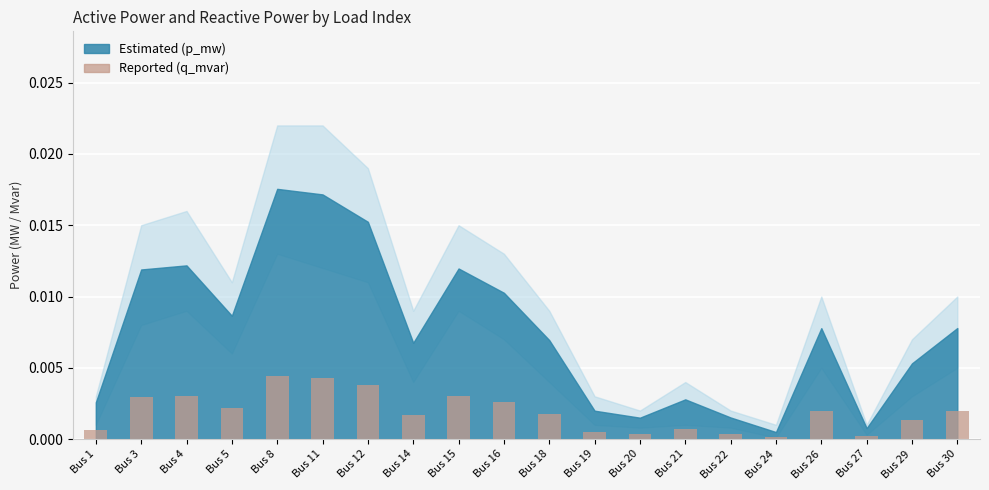

Between Bus 21 and Bus 11, which is larger?

Bus 11